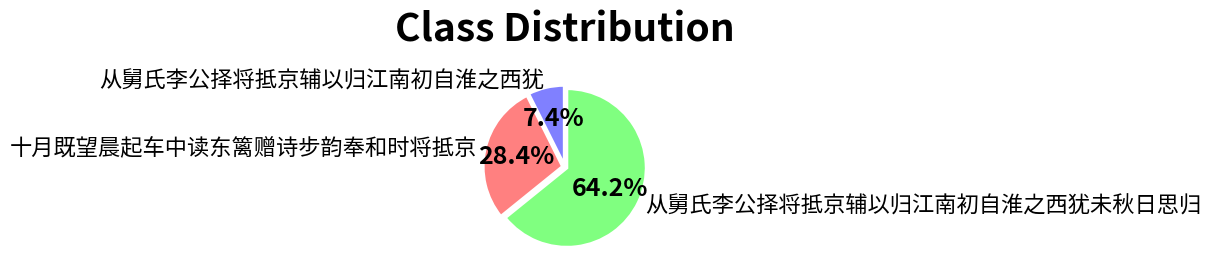

Which category accounts for the majority?

从舅氏李公择将抵京辅以归江南初自淮之西犹未秋日思归